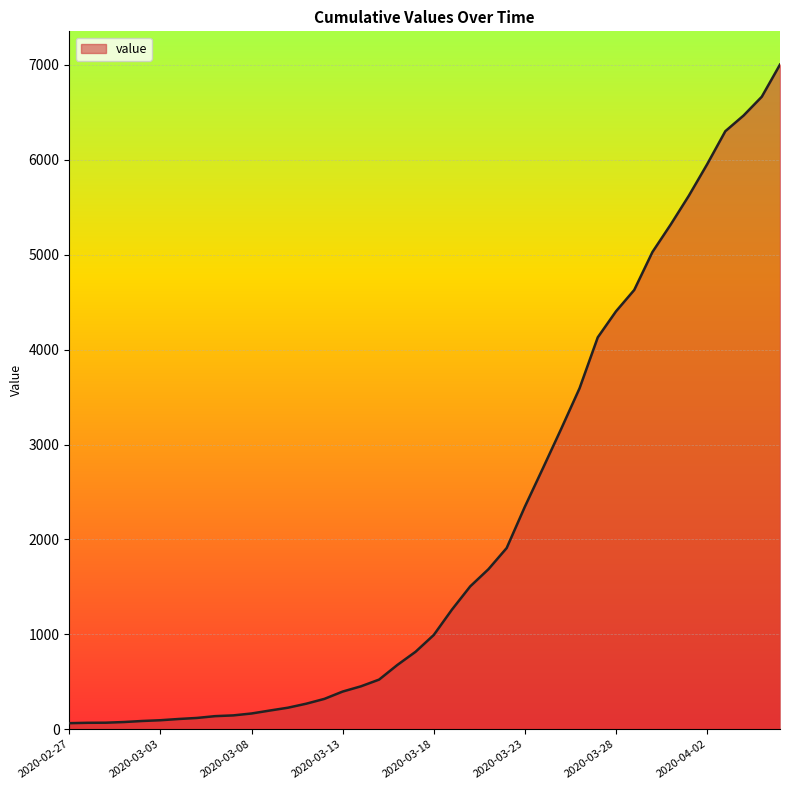

What is the greatest value displayed?

7003